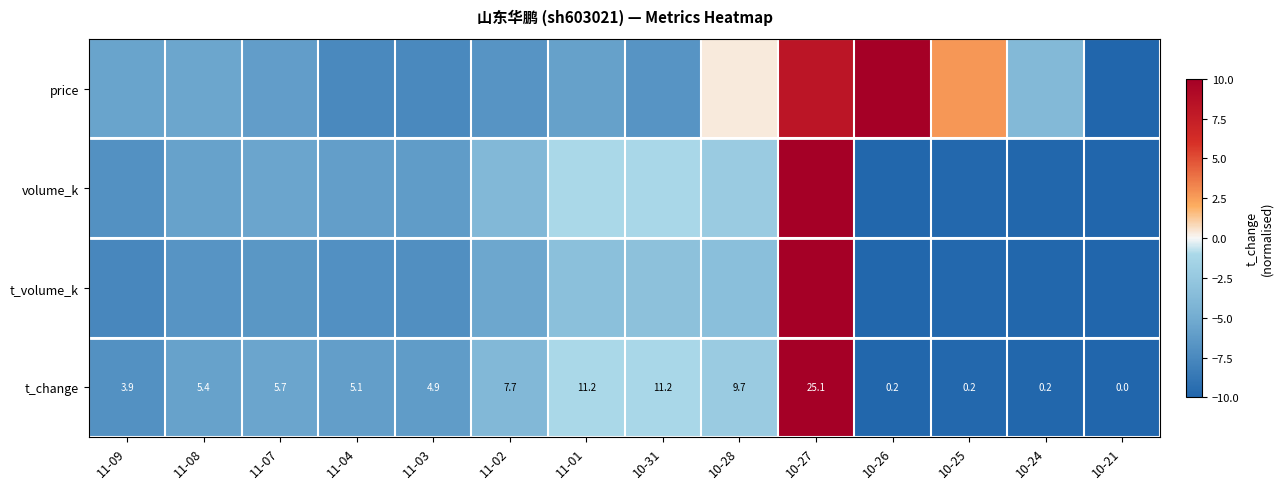

List the labels in order of volume_k value, smallest first.

10-21, 10-26, 10-24, 10-25, 11-09, 11-03, 11-04, 11-08, 11-07, 11-02, 10-28, 10-31, 11-01, 10-27